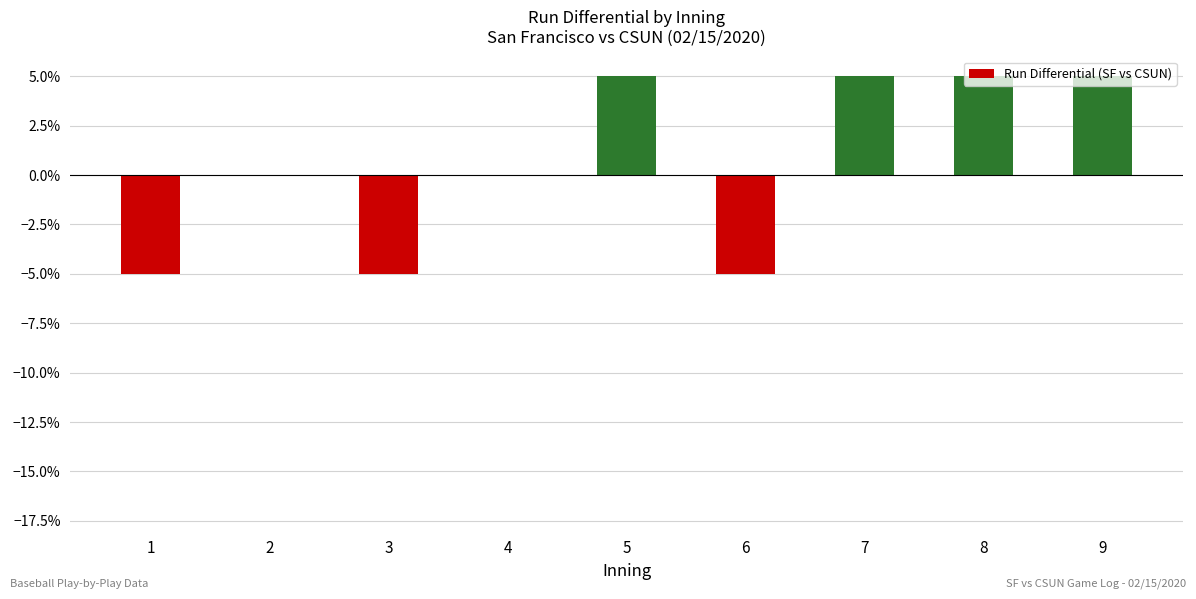

How many negative values are there?

3